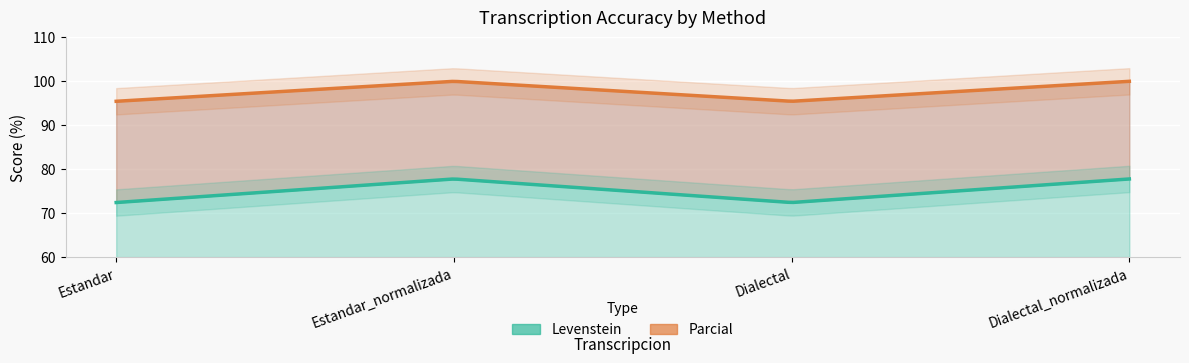

At how many categories does at least one series exceed 90?

4